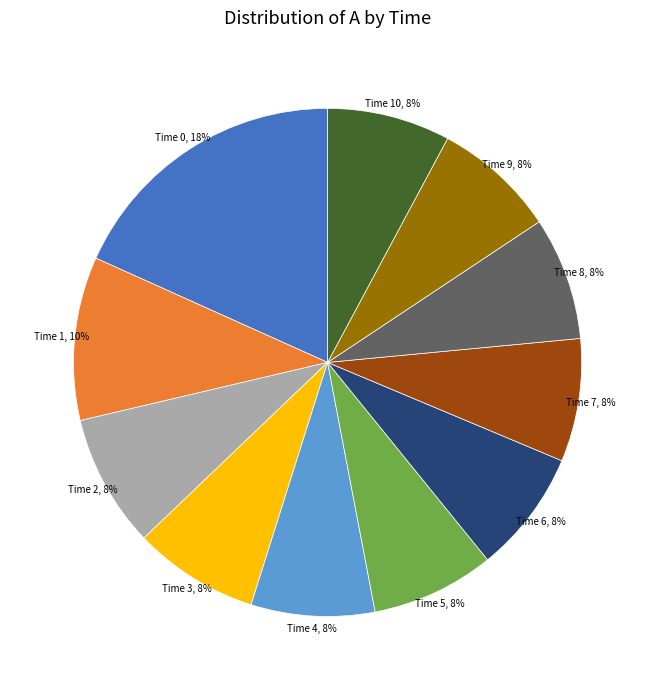

How many segments does this pie chart have?

11